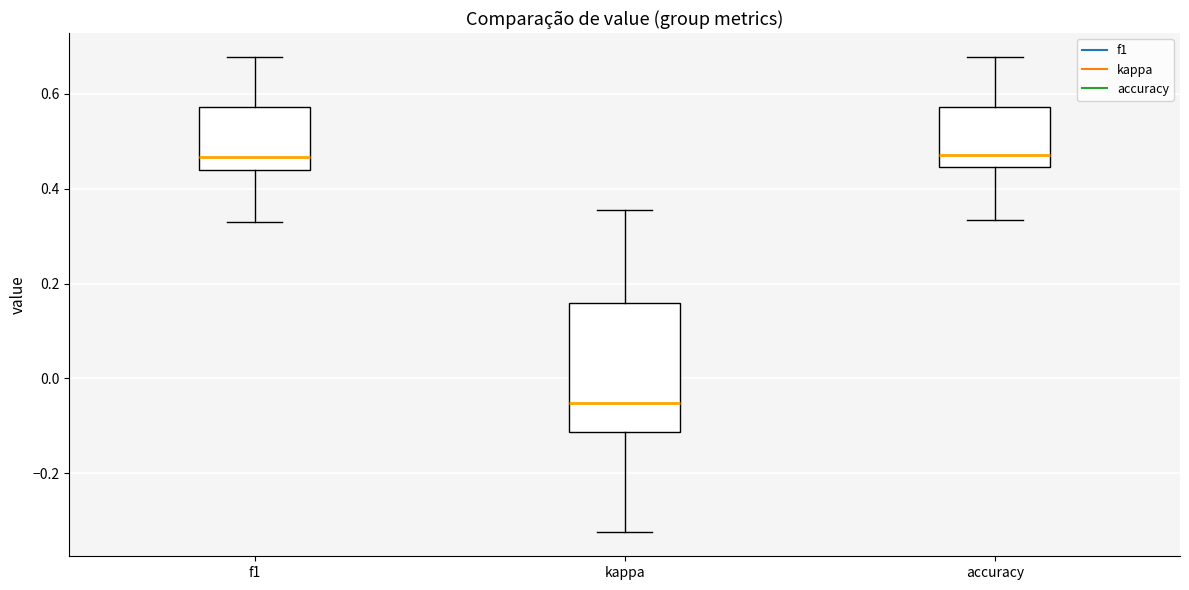

Where does the upper whisker of the box for f1 end on the y-axis? The values are not printed on the chart, so give them approximately, as read against the axis.

0.68